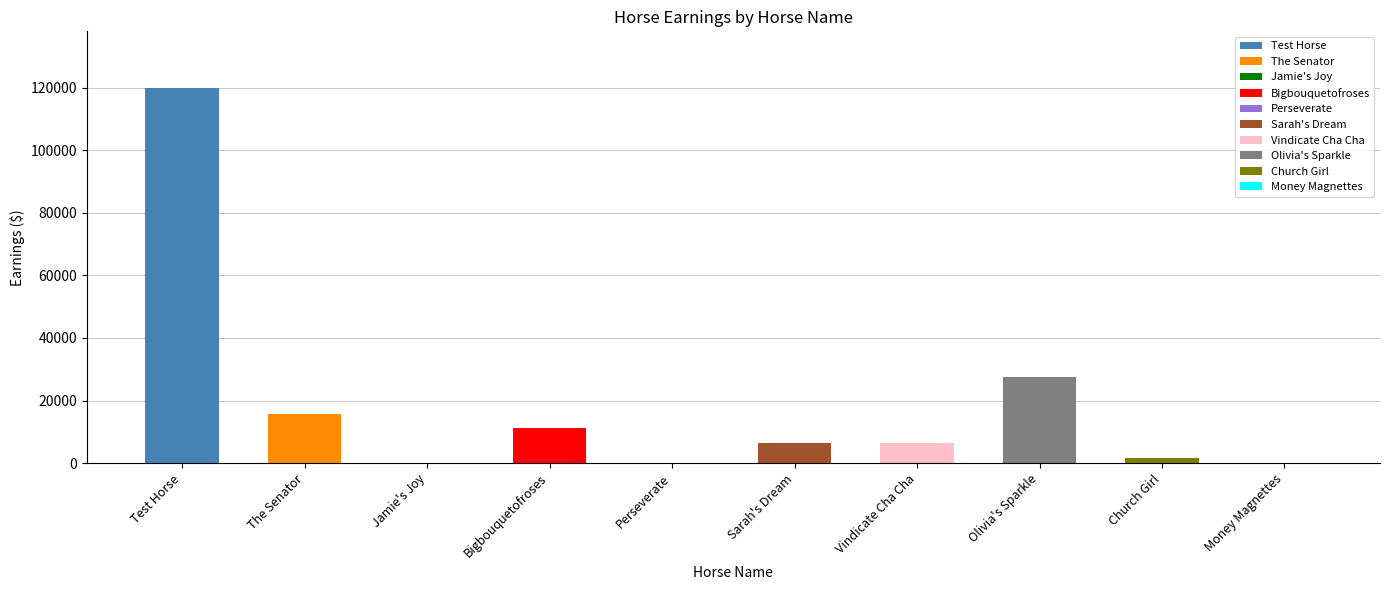

Which label corresponds to the largest value in the chart?

Test Horse